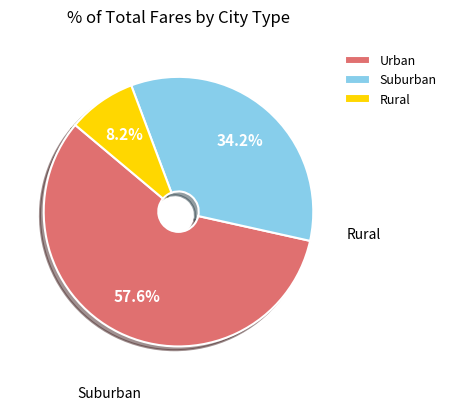

Approximately how many times larger is the value at Urban compared to Rural?

7.0